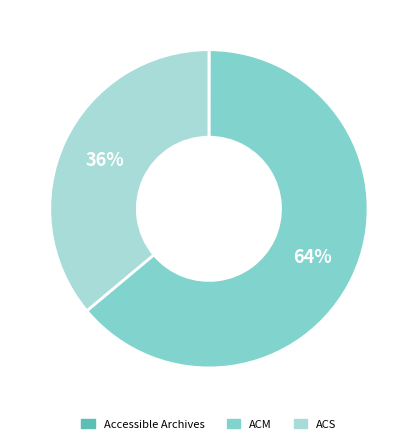

The ACS slice represents 49% of the pie. True or false?

False